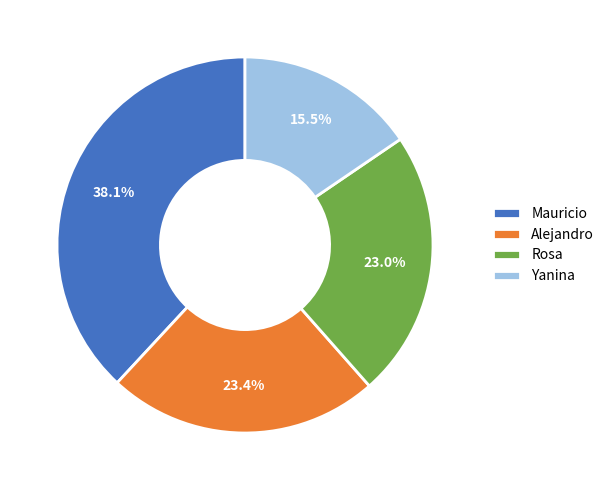

Does any single category account for the majority?

No